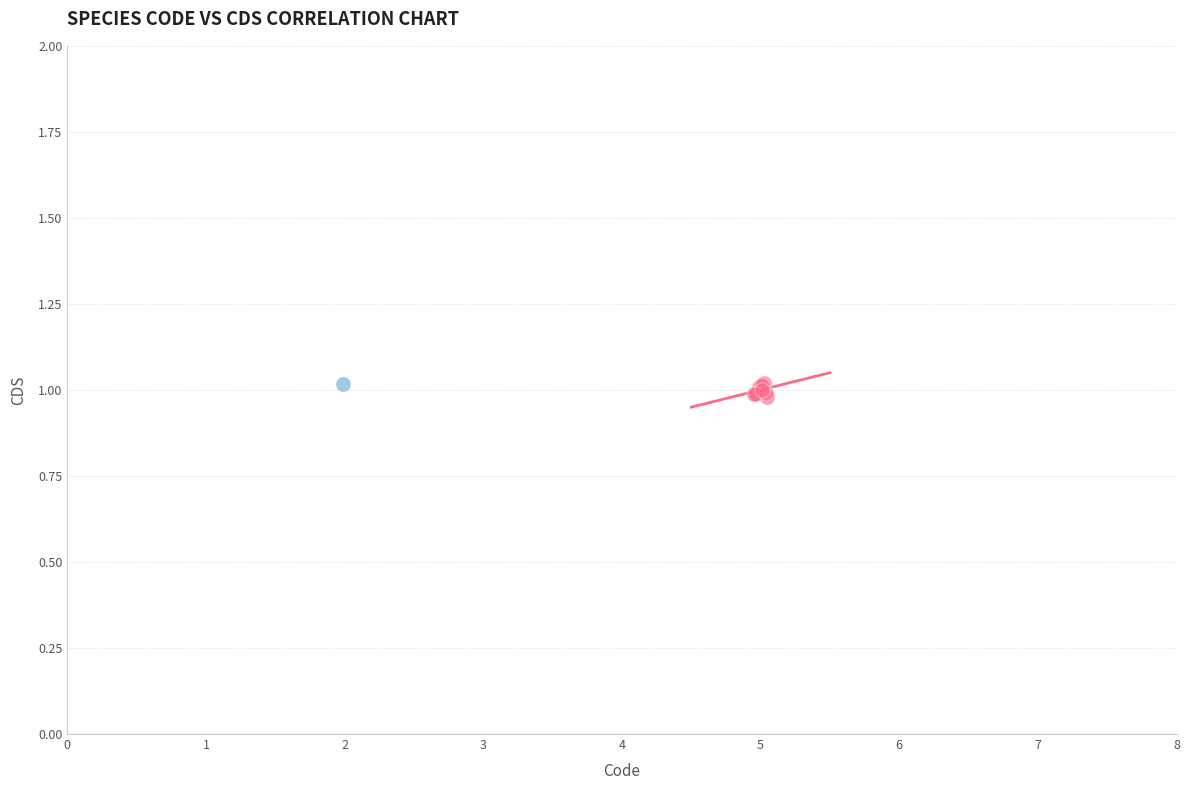

What are all the series names shown in the legend?

Gnathonemus petersii, Eriogyna pyretorum